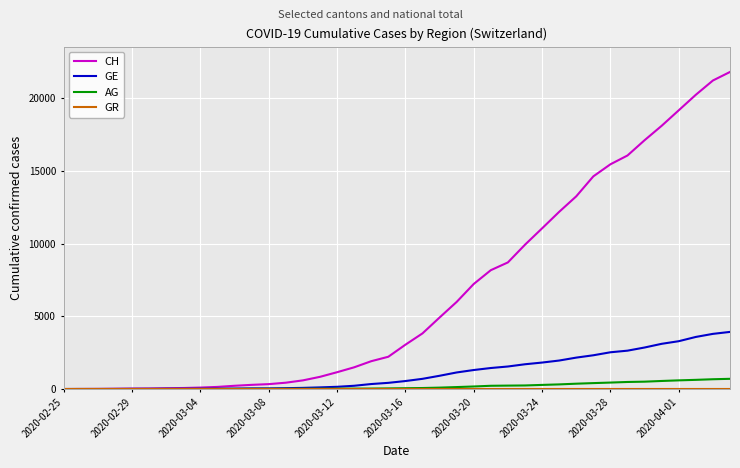

How many series are shown in this chart?

4